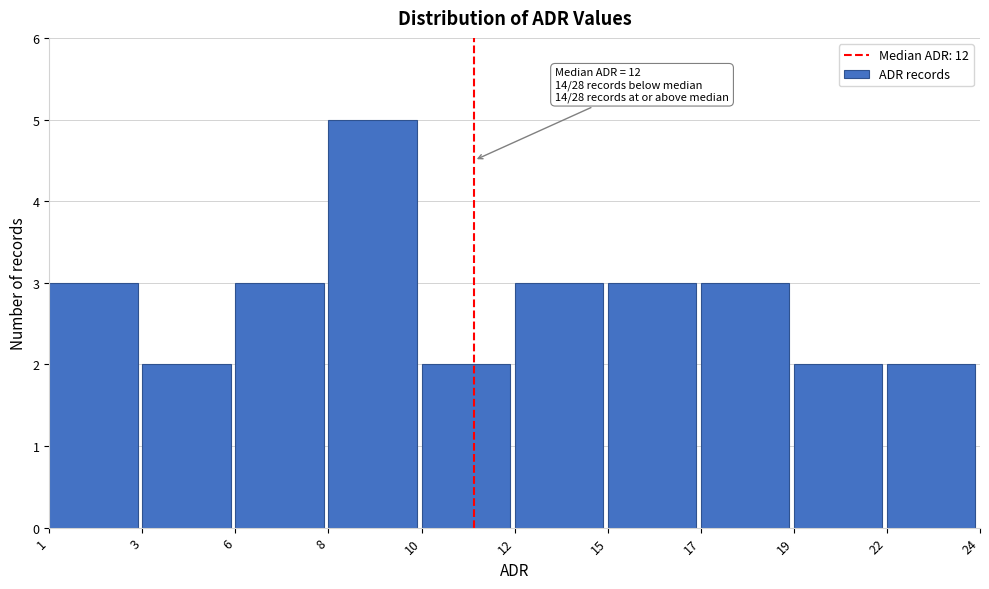

Reading right to left, what are all the values shown in this chart?

22=2	19=2	17=3	15=3	12=3	10=2	8=5	6=3	3=2	1=3